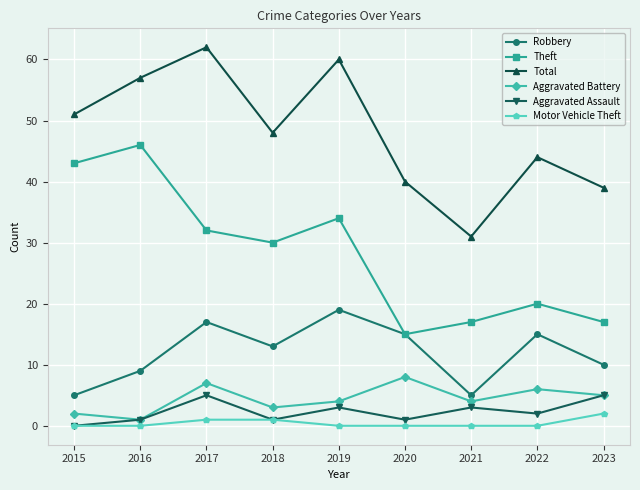

What is the spread (max minus min) of values at 2022?

44